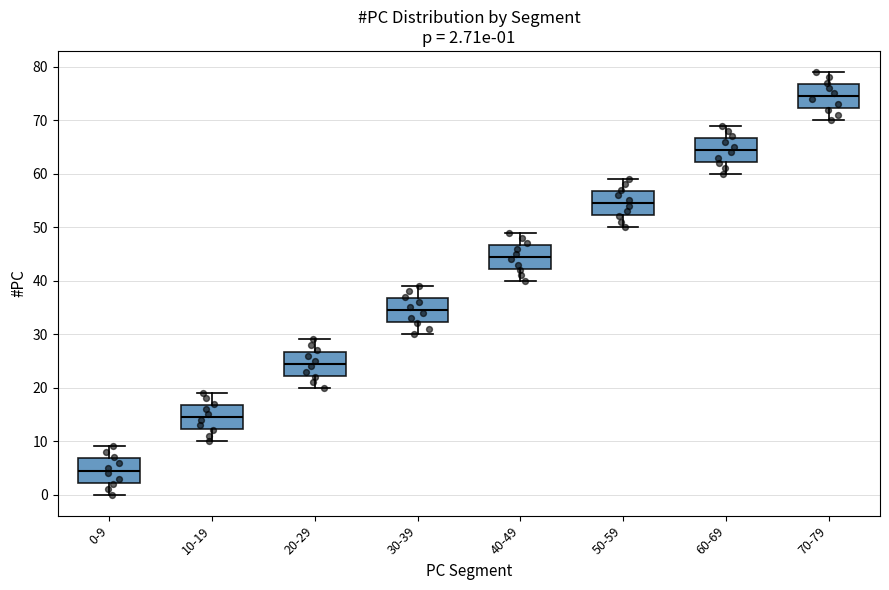

Which box's median line is the lowest?

0-9